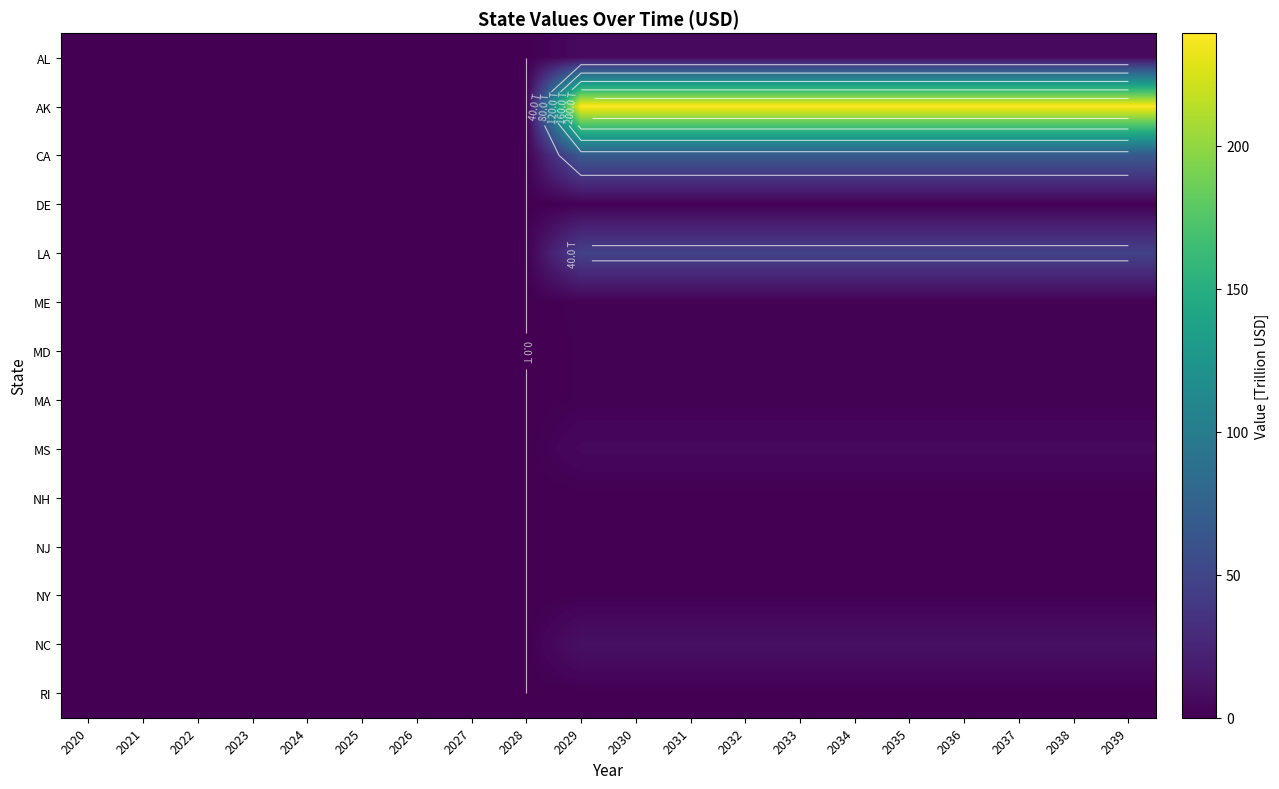

At how many categories does at least one series exceed 131?

11